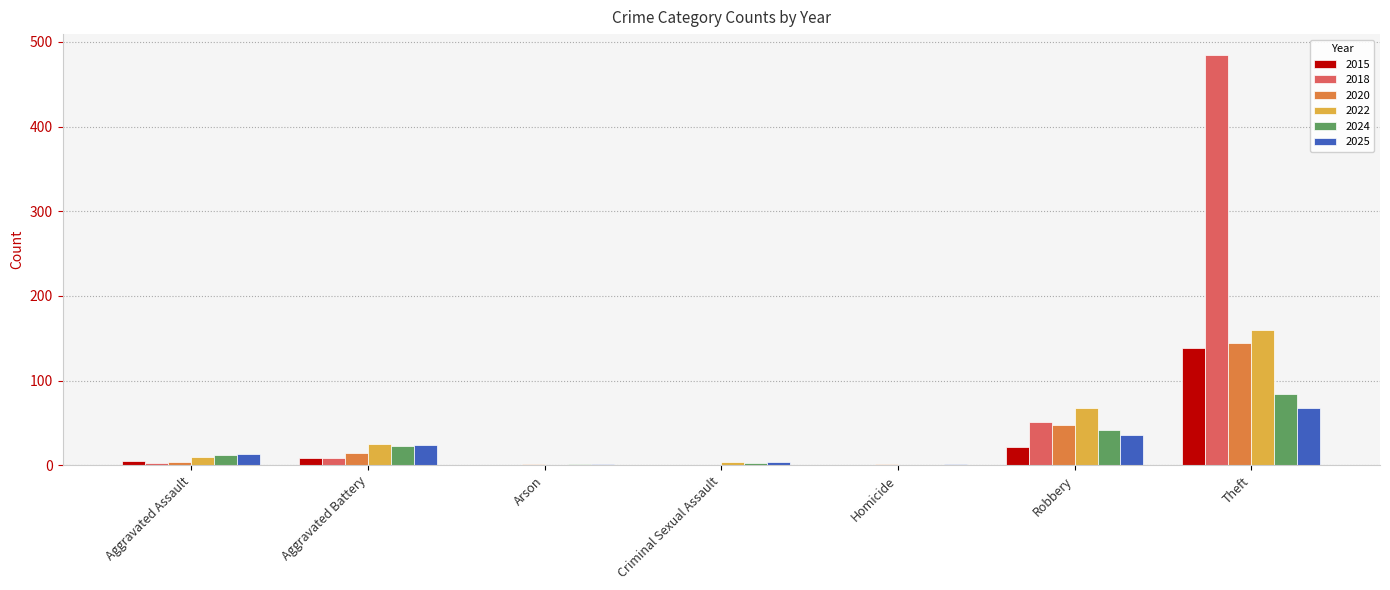

How many groups of bars are there?

7